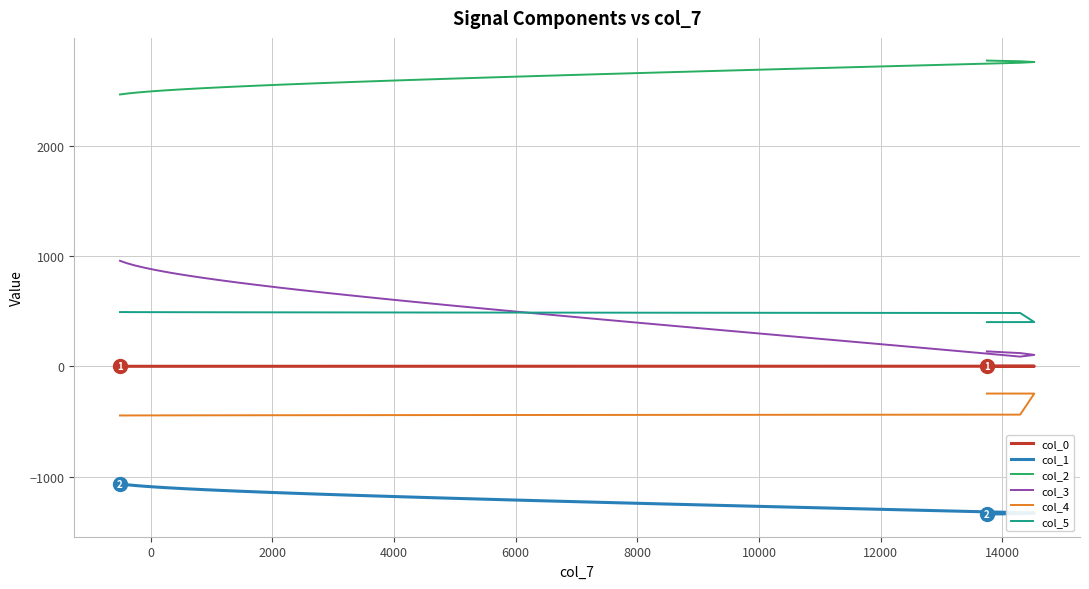

Which series has the largest total across all categories?

col_2